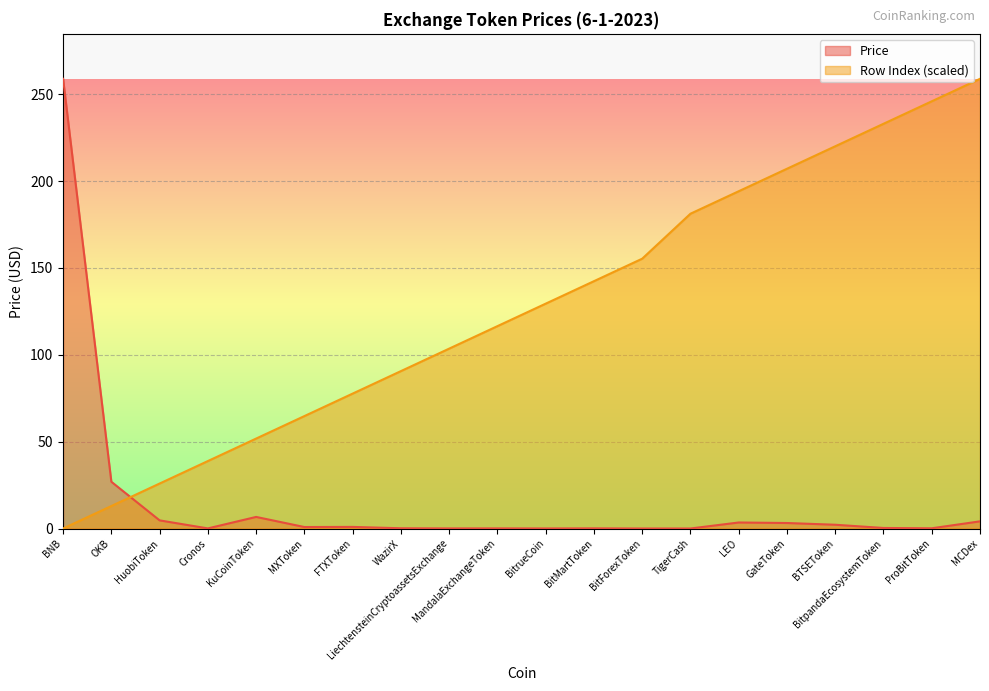

Which series has the largest range (max minus min)?

col_0